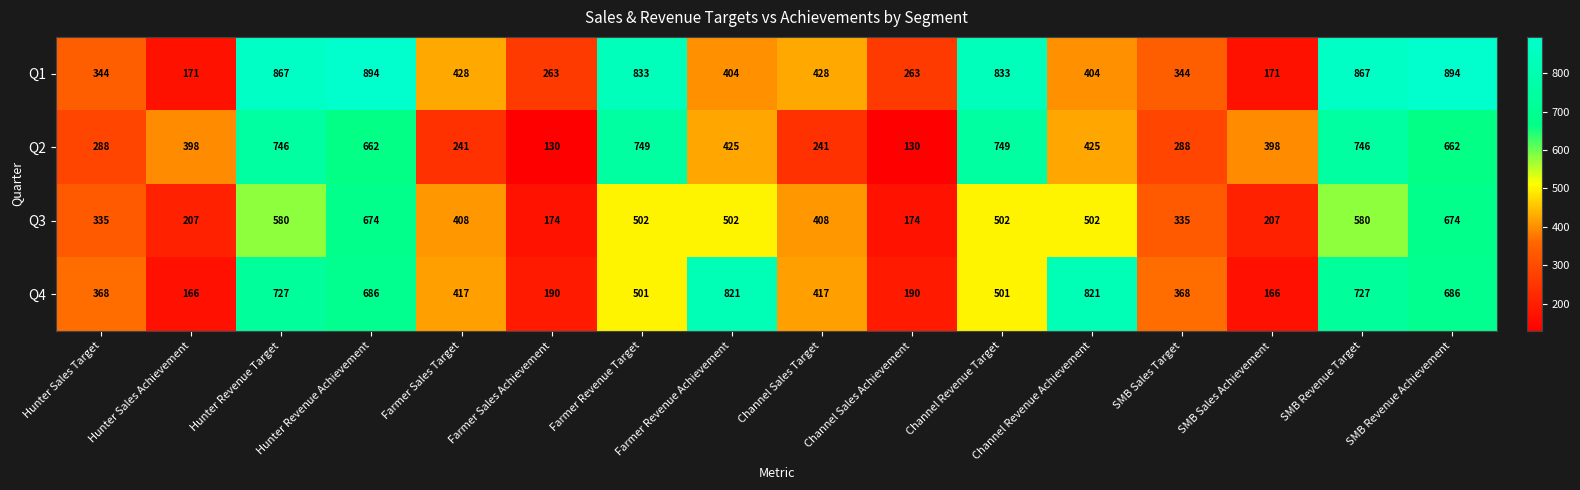

What is the minimum value shown in the chart?

130